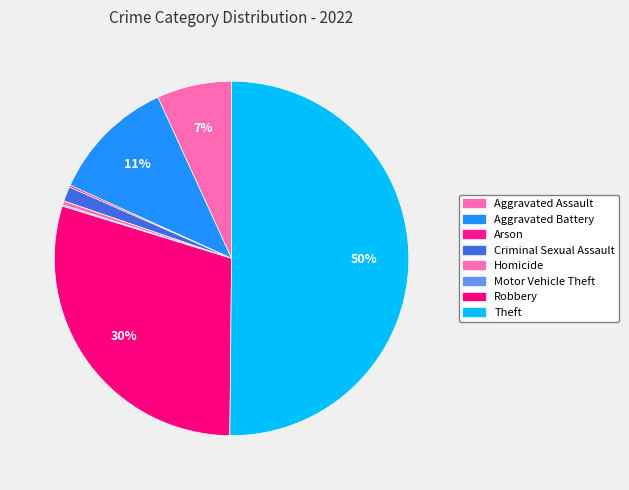

Does Criminal Sexual Assault account for over 50% of the chart?

No